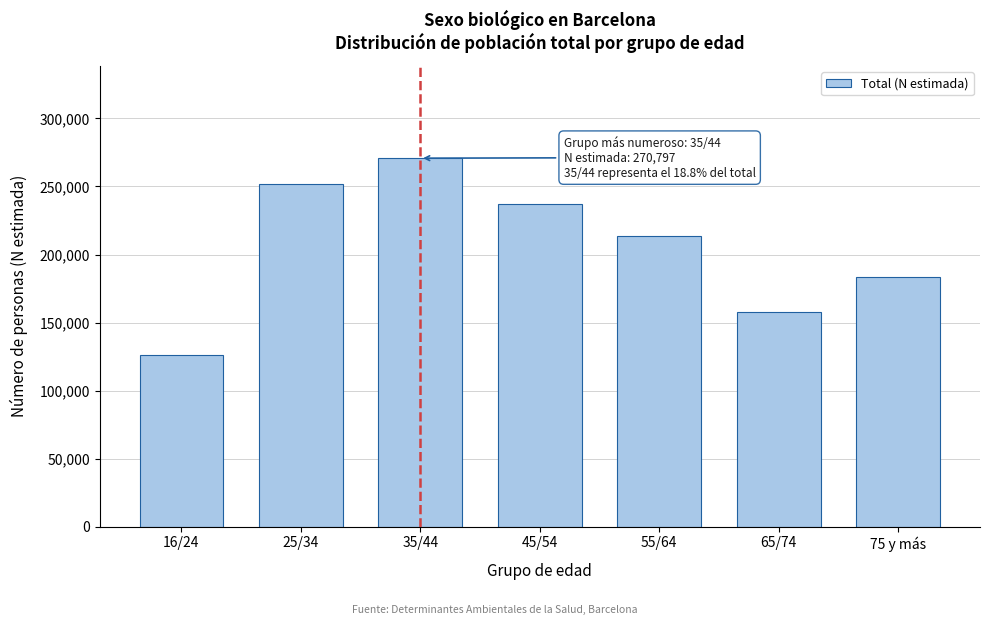

Reading left to right, extract all data points from this chart.

126214	251702	270797	237183	213874	157462	183371